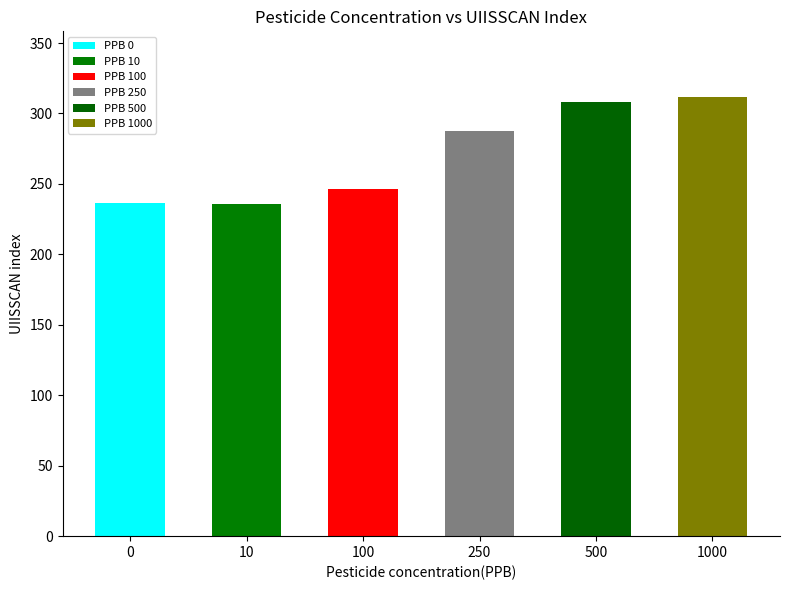

Rank the categories by value from lowest to highest.

10, 0, 100, 250, 500, 1000